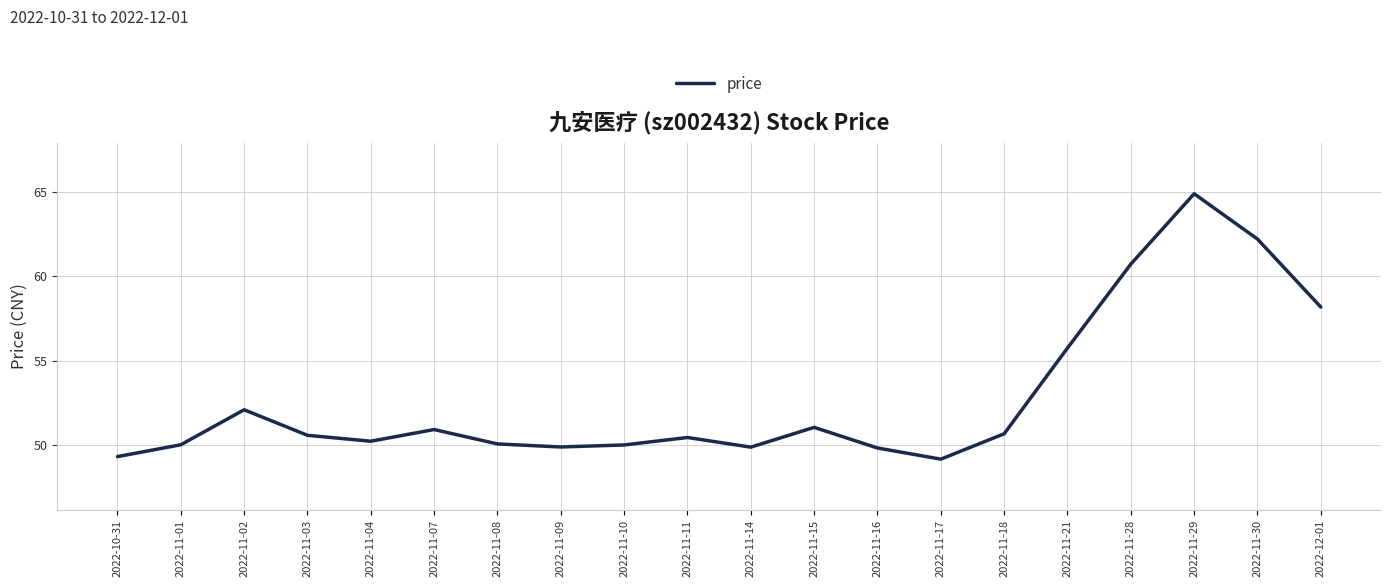

What is the difference between the maximum and minimum values?

15.7